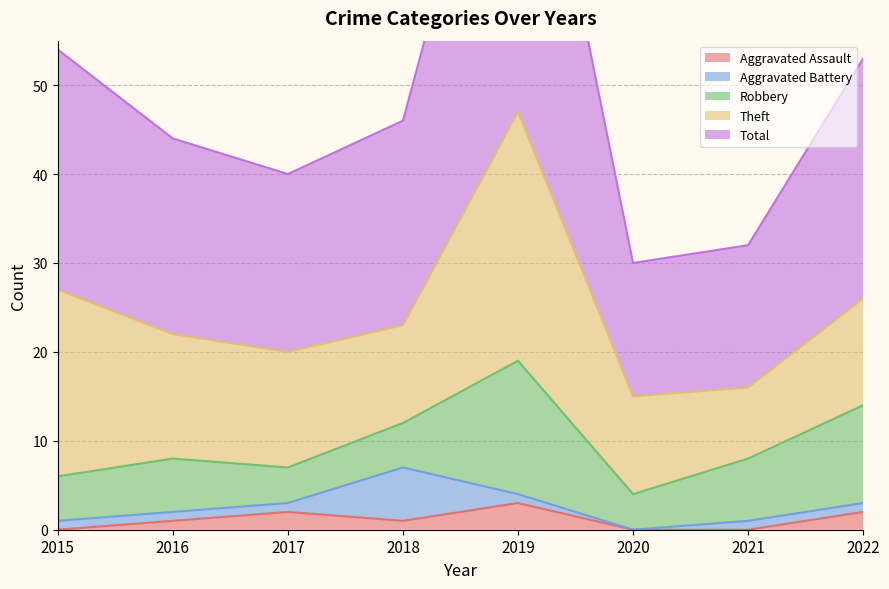

At which category does Theft reach its first local peak?

2019